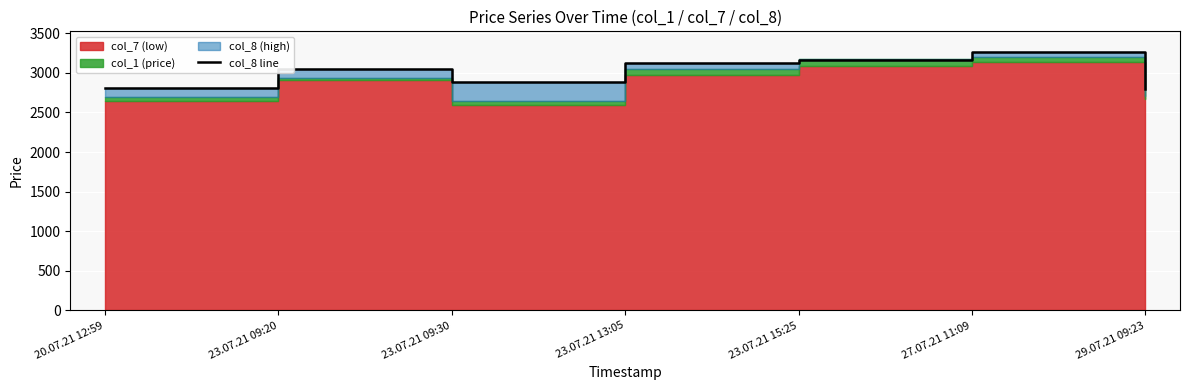

What is the change in value from 23.07.21 09:20 to 23.07.21 15:25?

+115.4